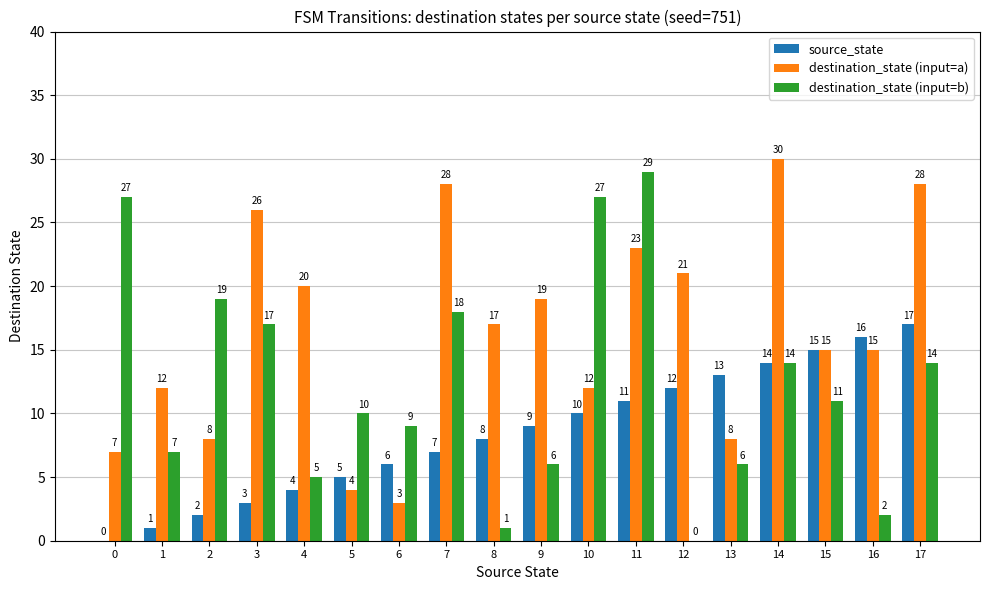

Reading left to right, transcribe all the data shown in this chart.

source_state: 0=0	1=1	2=2	3=3	4=4	5=5	6=6	7=7	8=8	9=9	10=10	11=11	12=12	13=13	14=14	15=15	16=16	17=17
destination_state (input=a): 0=7	1=12	2=8	3=26	4=20	5=4	6=3	7=28	8=17	9=19	10=12	11=23	12=21	13=8	14=30	15=15	16=15	17=28
destination_state (input=b): 0=27	1=7	2=19	3=17	4=5	5=10	6=9	7=18	8=1	9=6	10=27	11=29	12=0	13=6	14=14	15=11	16=2	17=14